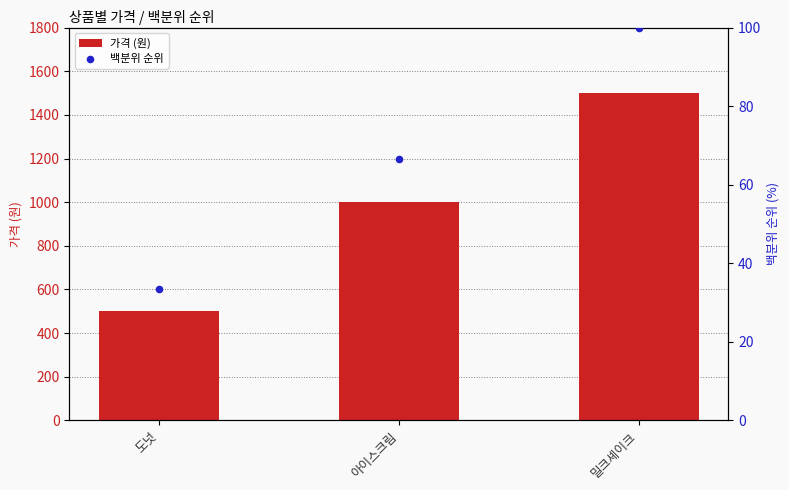

What are all the series names shown in the legend?

가격 (원), 백분위 순위